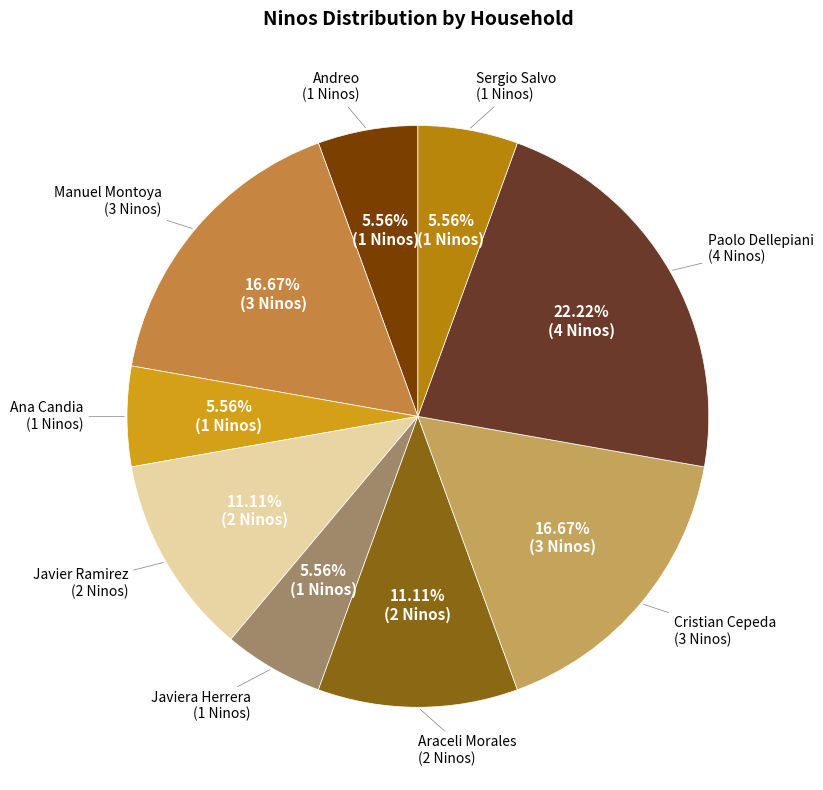

Is Manuel Montoya the majority of the pie?

No